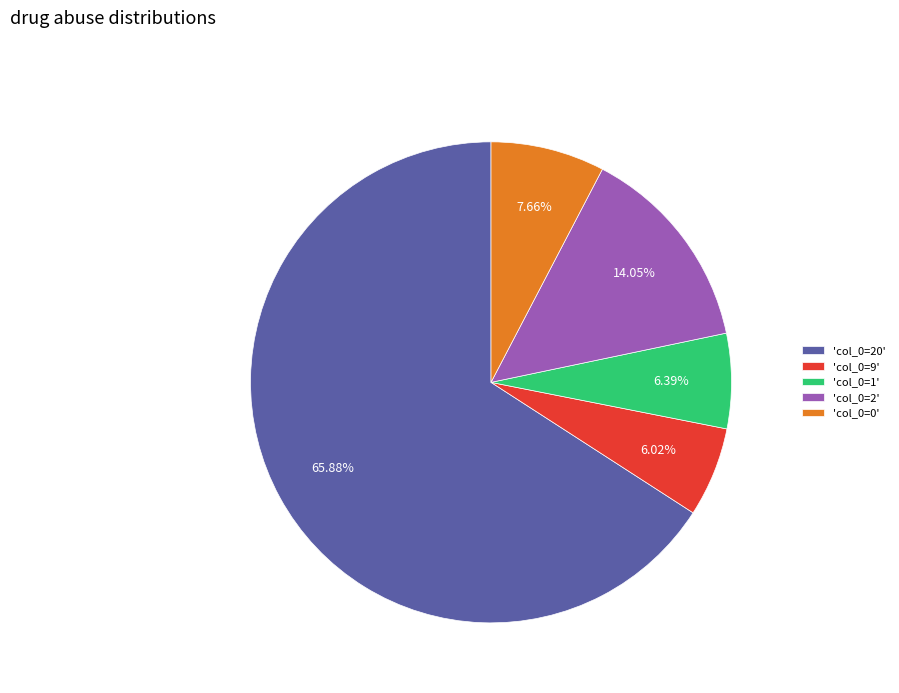

Does any single category account for the majority?

Yes